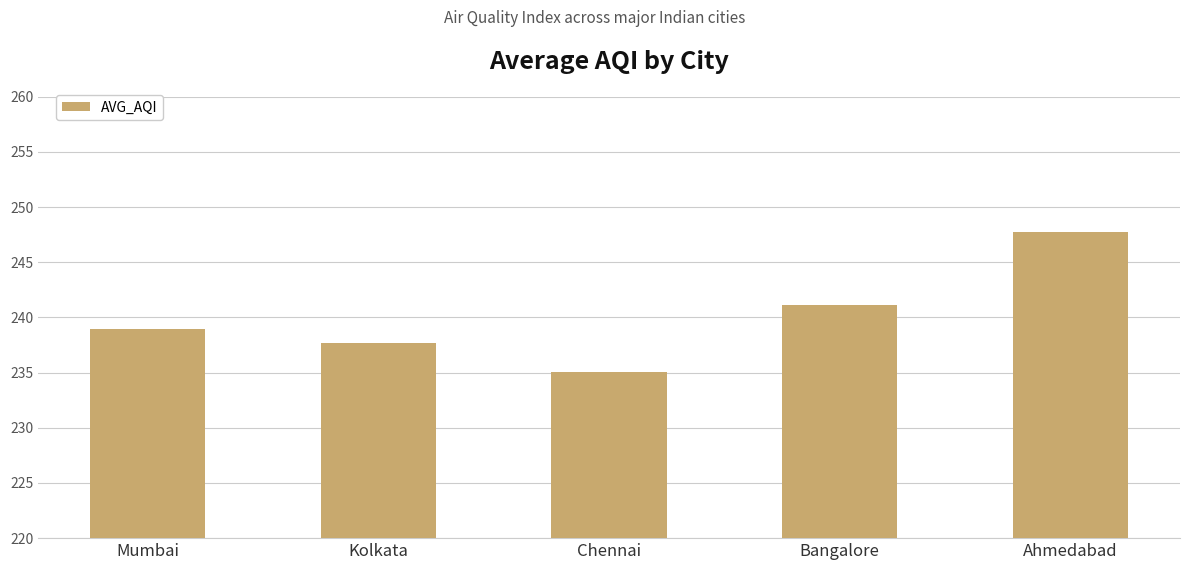

Between Mumbai and Kolkata, which is larger?

Mumbai